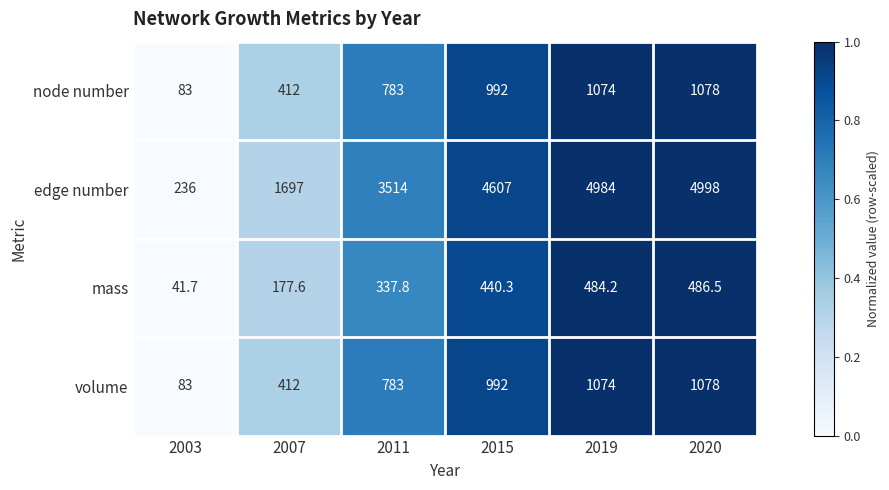

Is the value of mass at 2020 greater than the value of edge number at 2011?

No